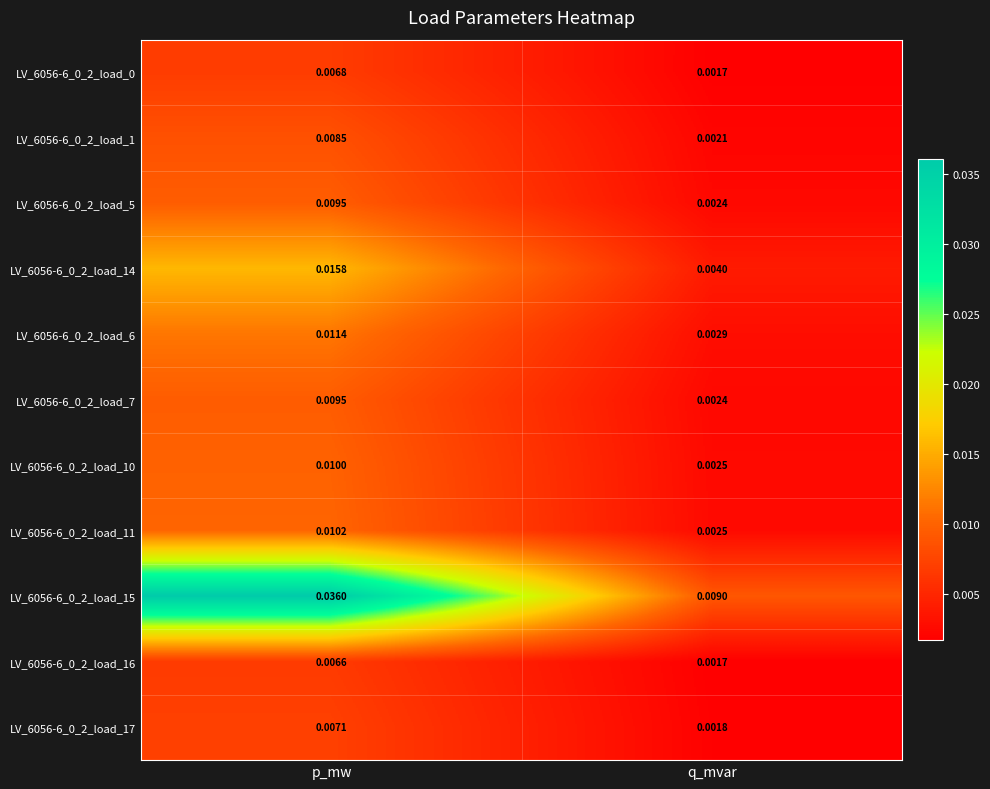

At which category does the chart reach its minimum across all series?

q_mvar